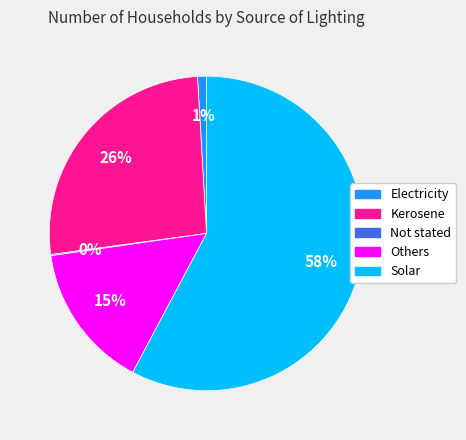

Approximately how many times larger is the value at Solar compared to Others?

3.9